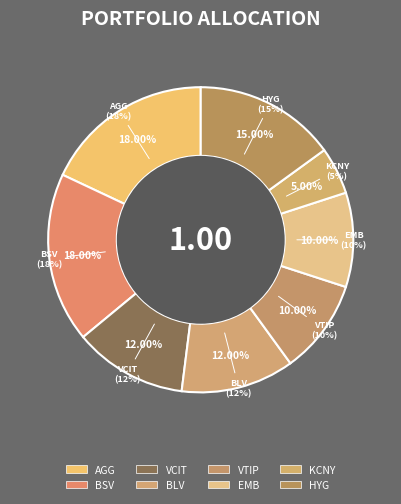

The VTIP slice represents 10% of the pie. True or false?

True